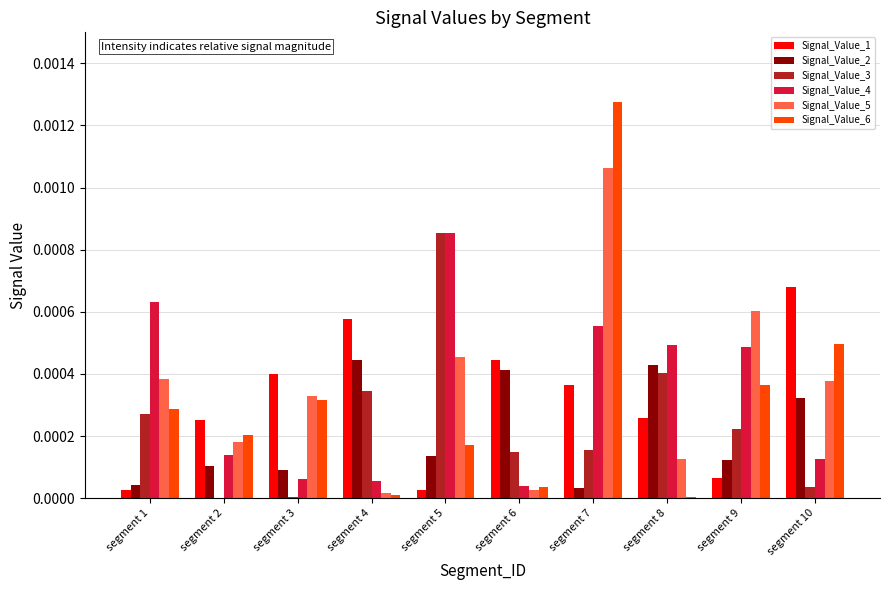

At which category is the sum across all series the highest?

segment 7